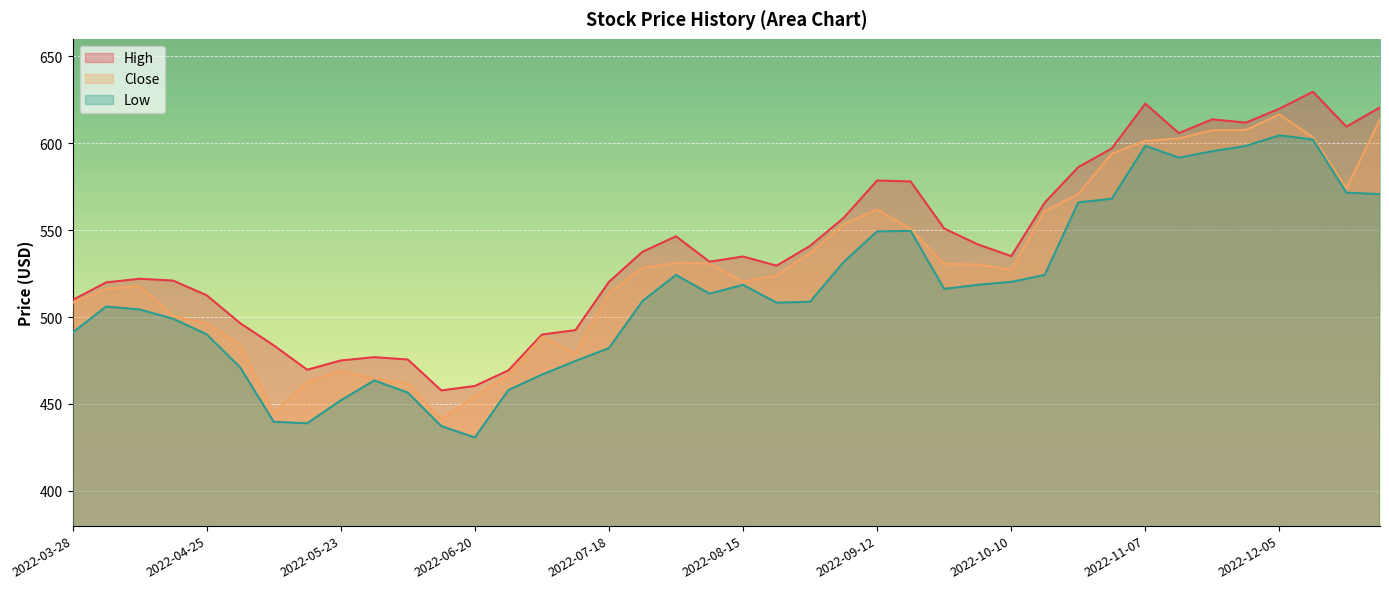

The value of High at 2022-09-12 is 578.5. True or false?

True